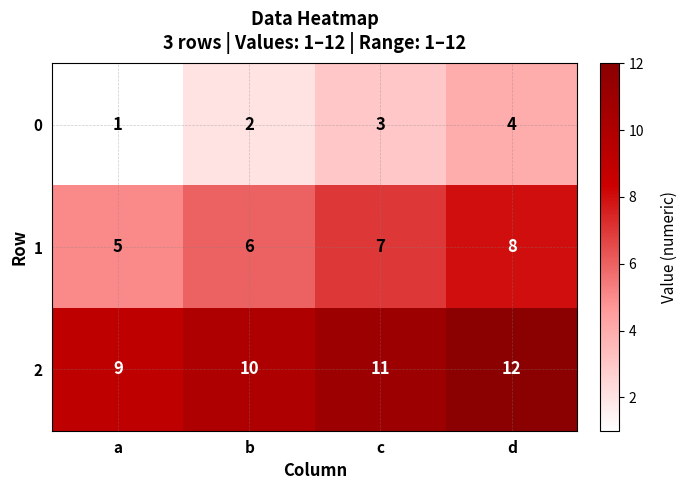

True or false: 0 has a value of 1 at b.

False